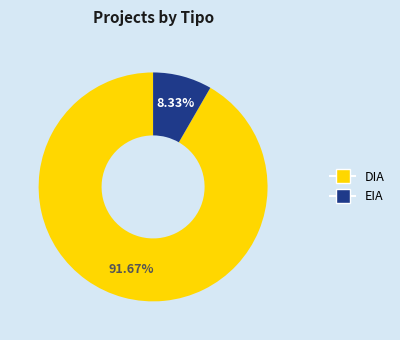

To the nearest percent, what is the combined percentage of EIA and DIA?

100%